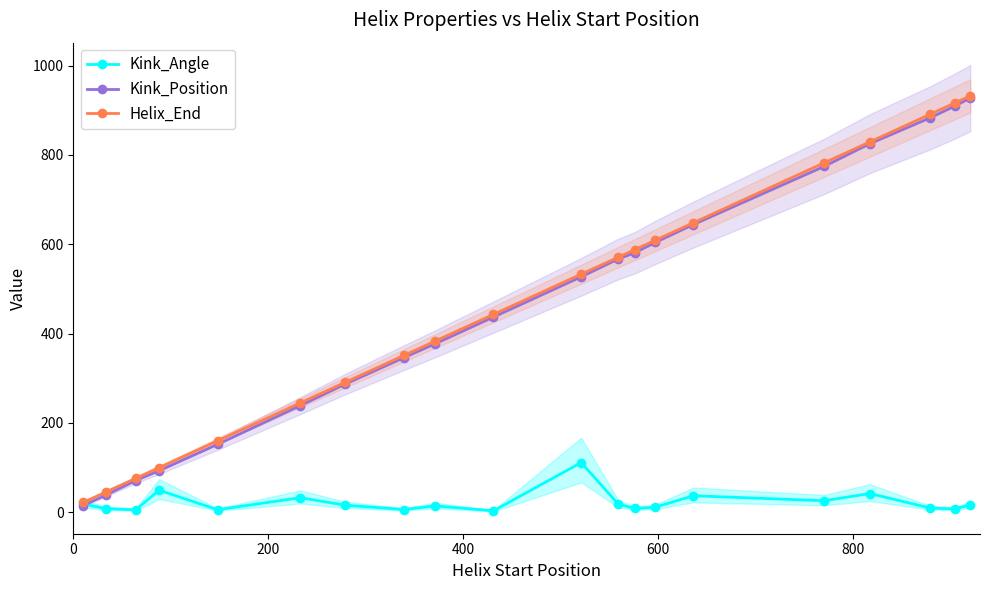

True or false: Kink_Angle has more than 1 interior local peaks.

True